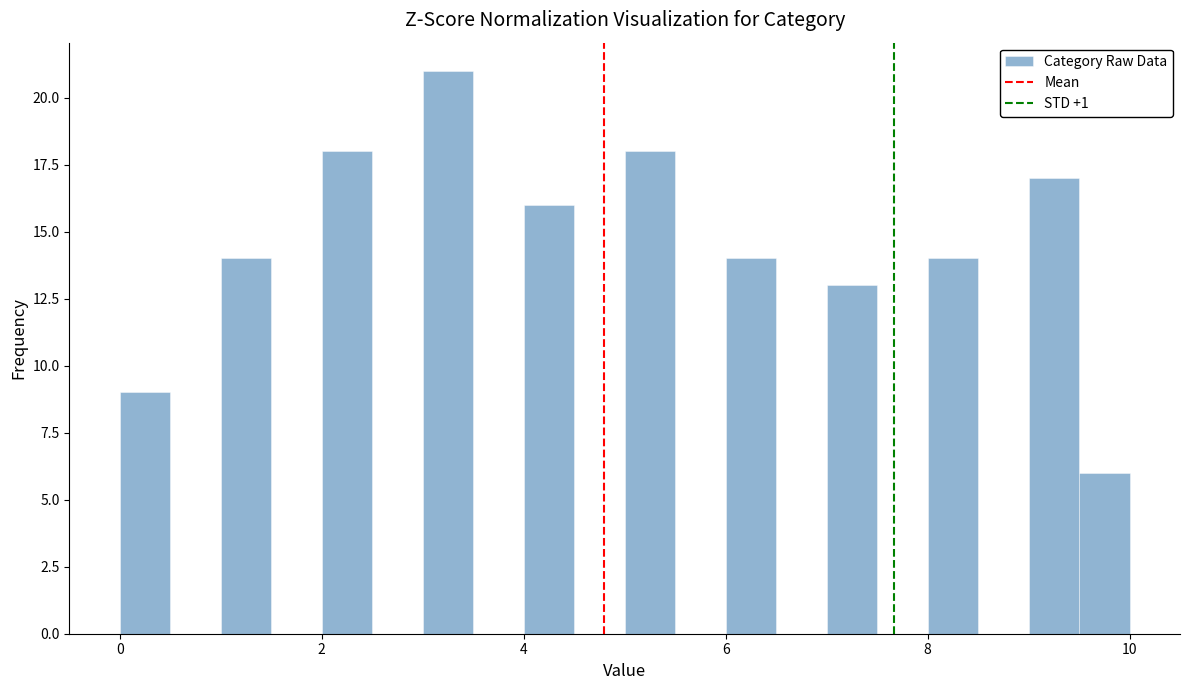

Read against the x-axis, roughly where is the centre of the tallest bar?

3.2